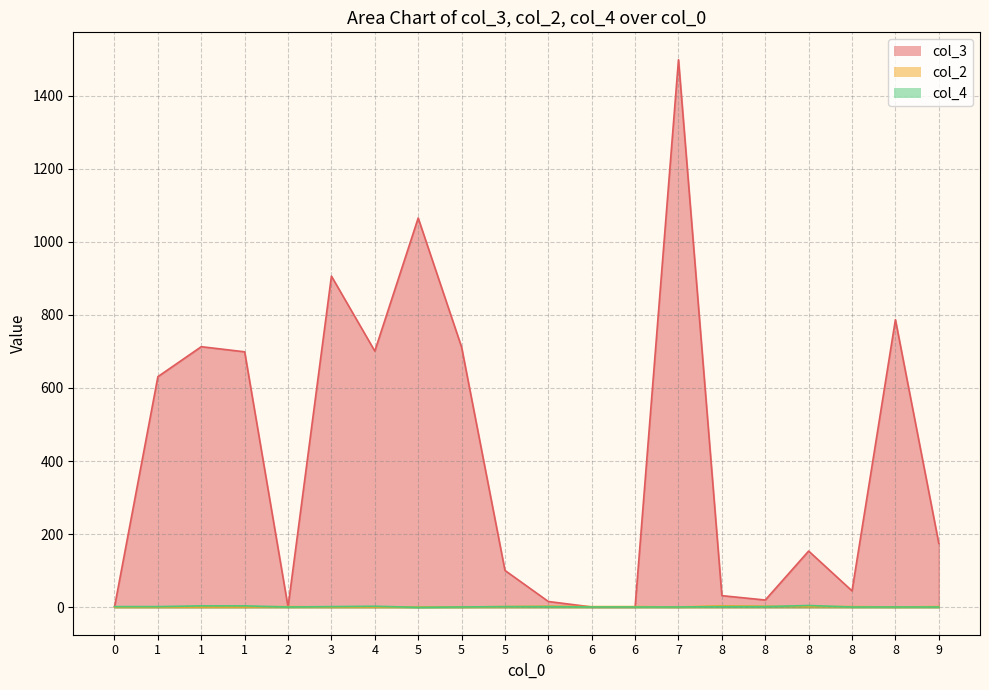

The col_3 series shows 20 at 8. True or false?

True